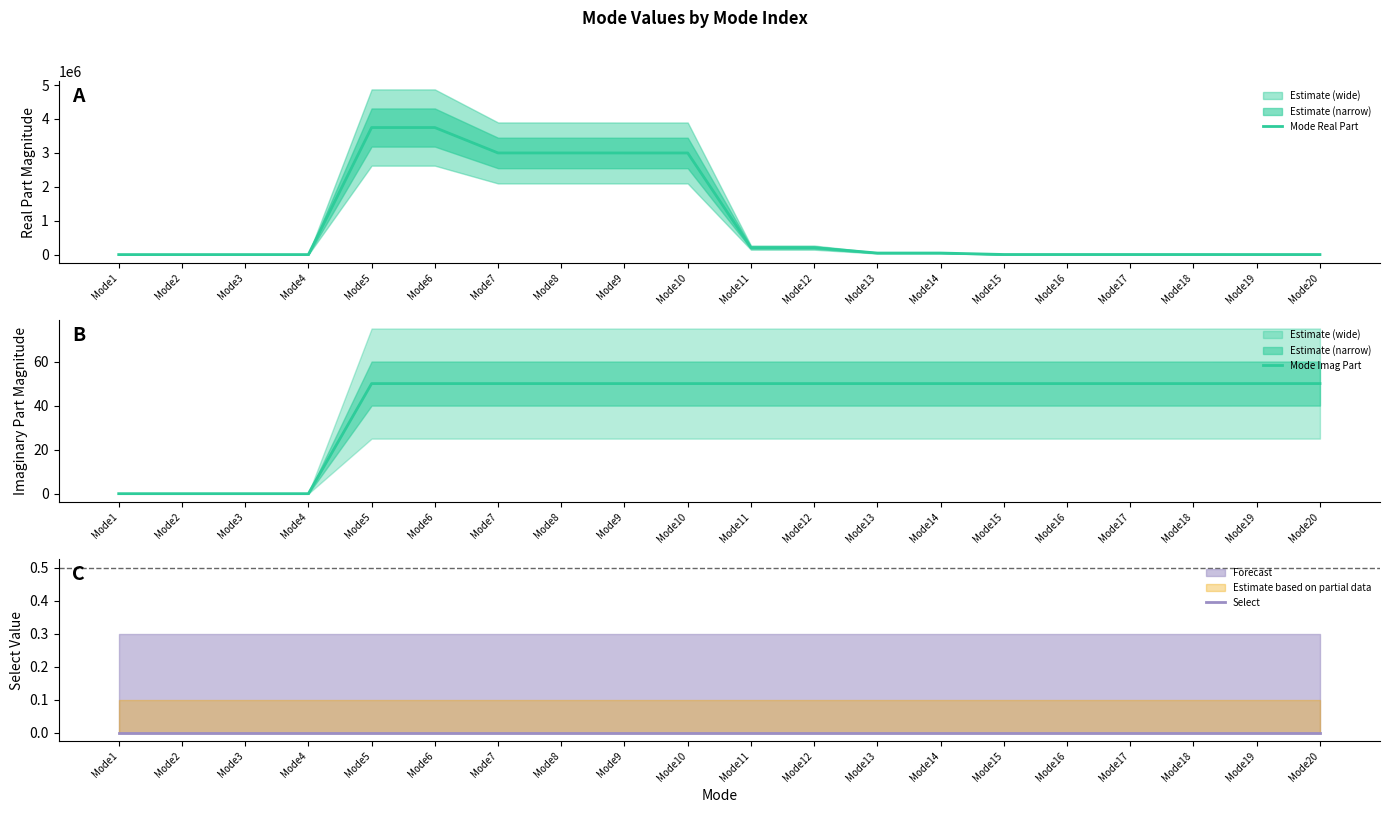

True or false: Mode Real Part has more than 1 points higher than both neighbors.

False